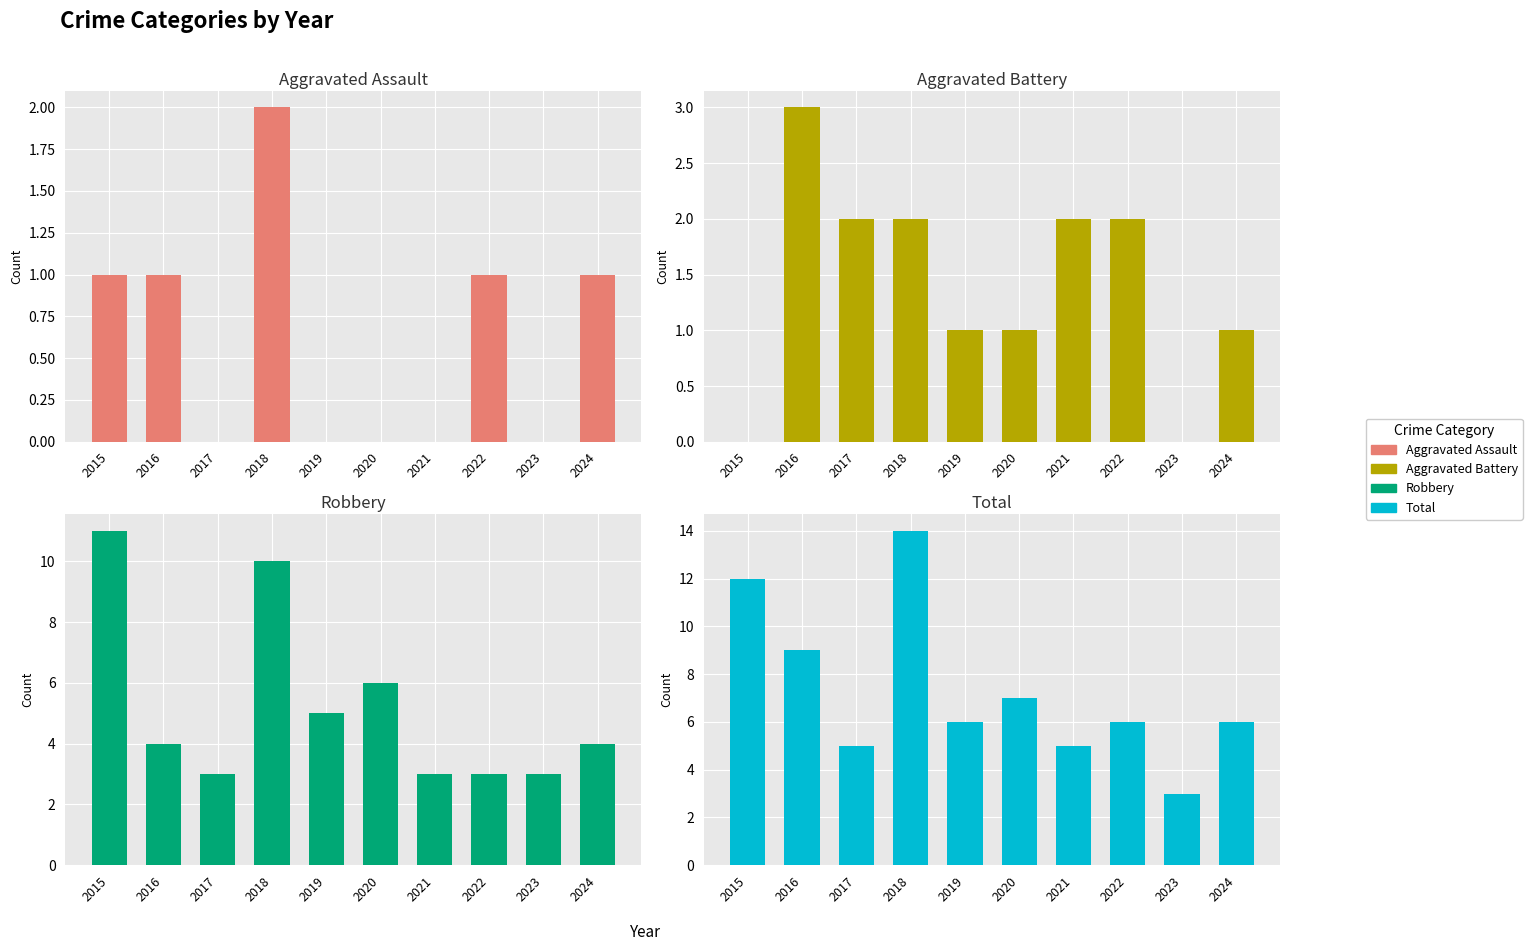

What is the sum of the Total values at 2015 and 2023?

15